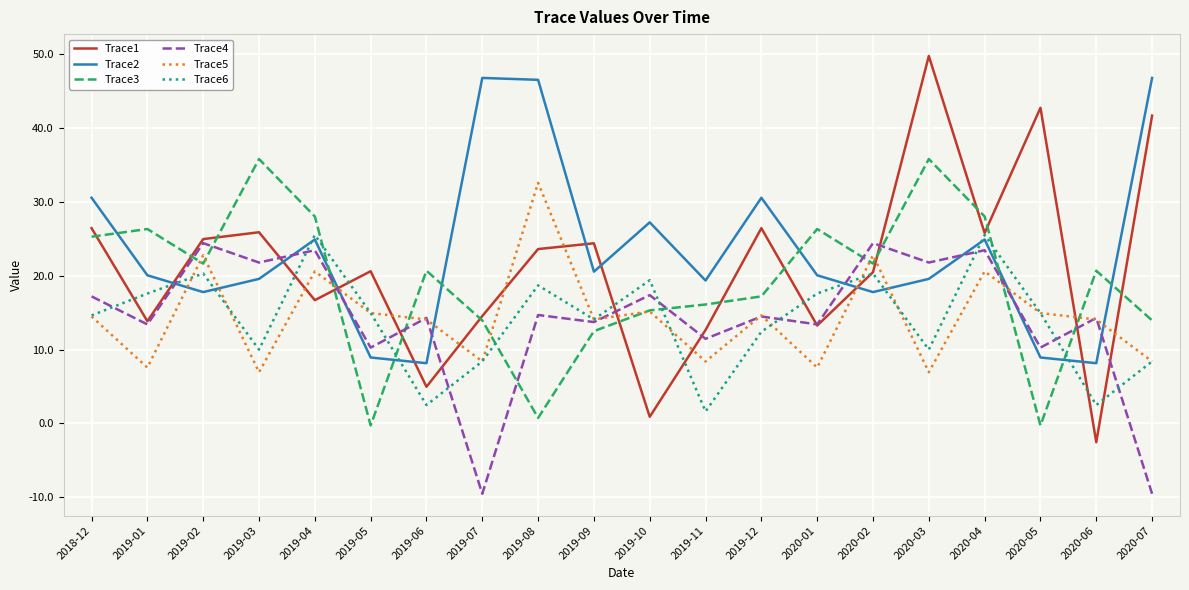

True or false: Trace2 and Trace4 cross at least once.

True